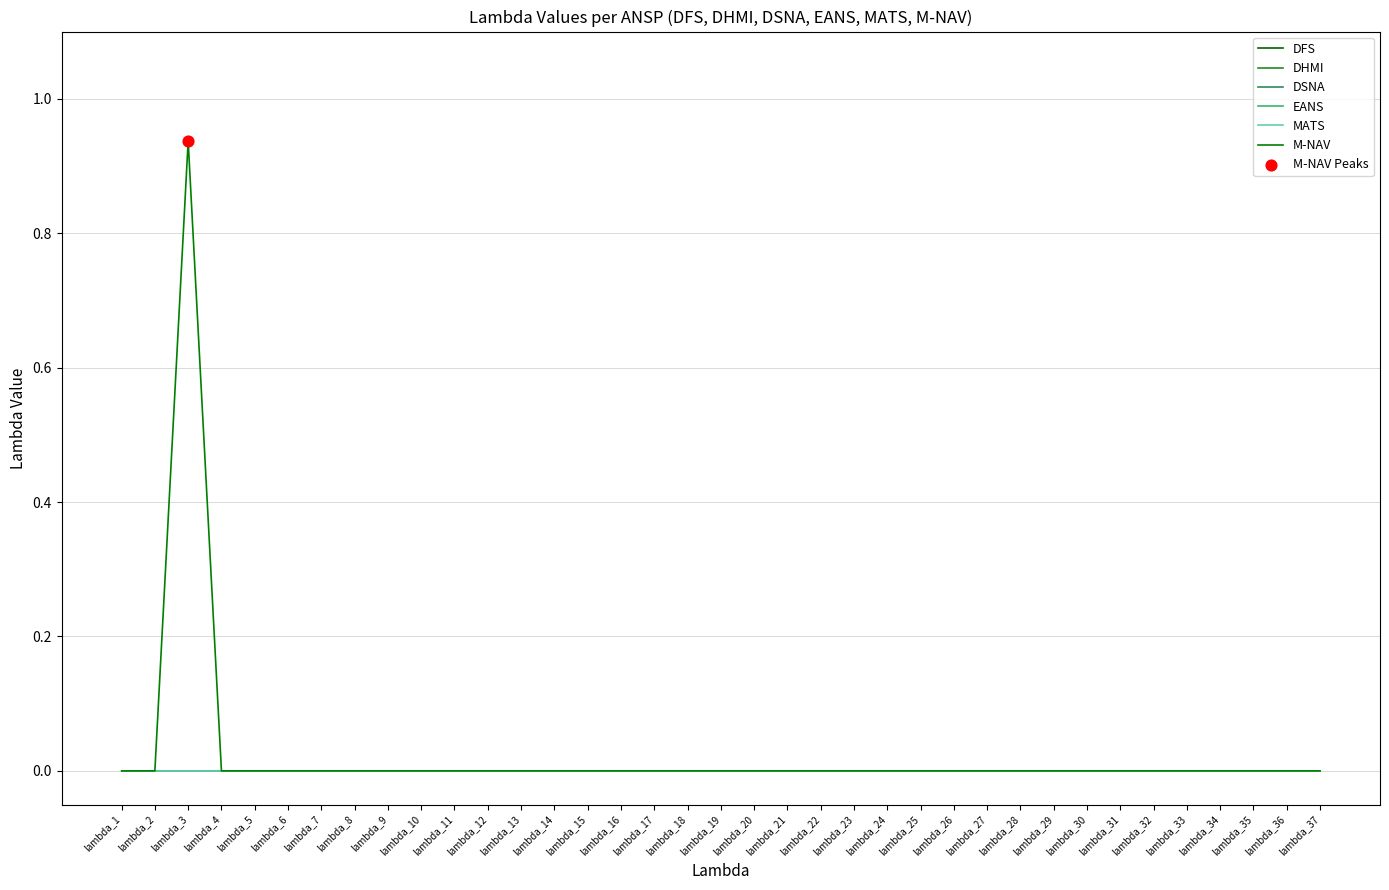

Is this an area chart (filled region under the line)?

No